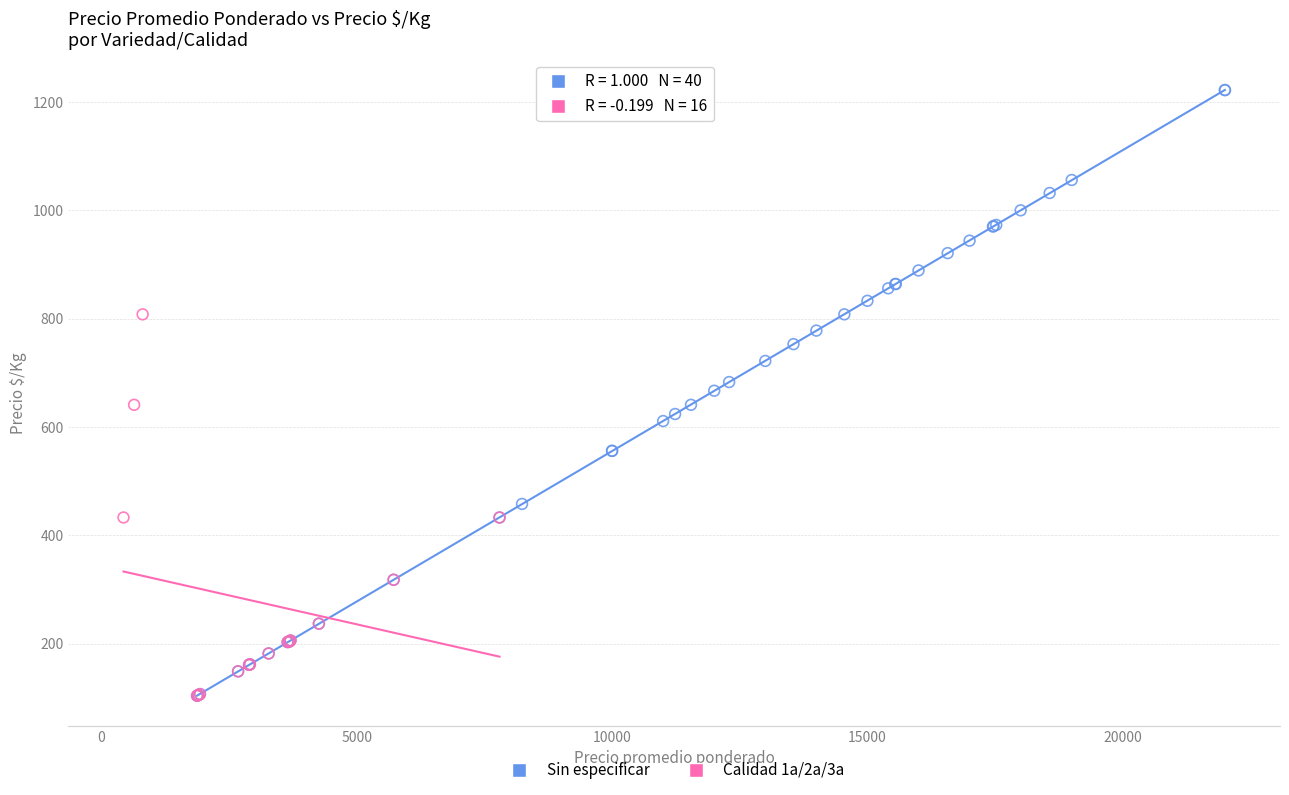

Which series has the widest spread of Y values?

Sin especificar